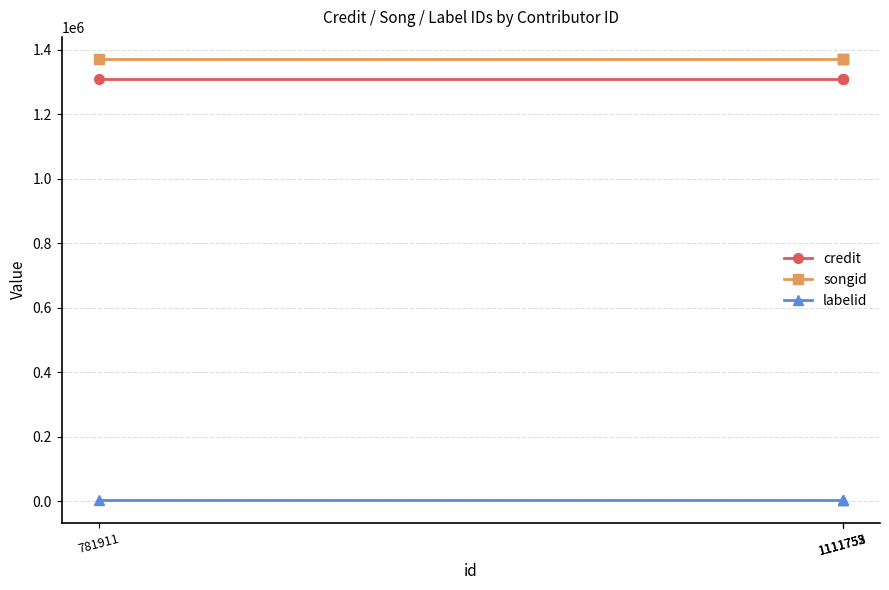

What value does the credit series have at 781911?

1308664